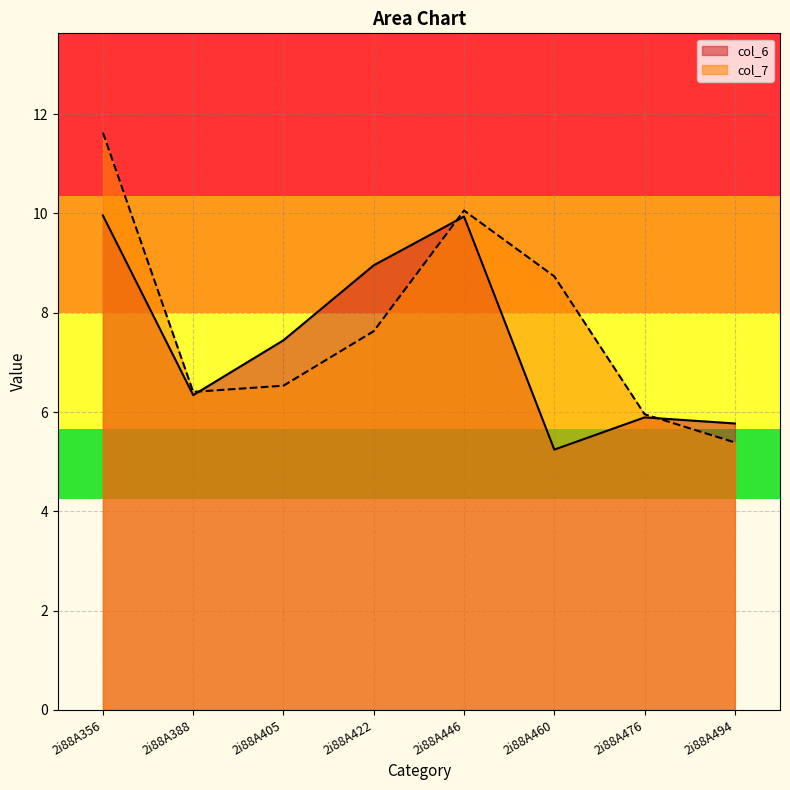

Reading left to right, extract all data points from this chart.

col_6: 10.0	6.3	7.4	9.0	9.9	5.2	5.9	5.8
col_7: 11.6	6.4	6.5	7.6	10.1	8.7	6.0	5.4